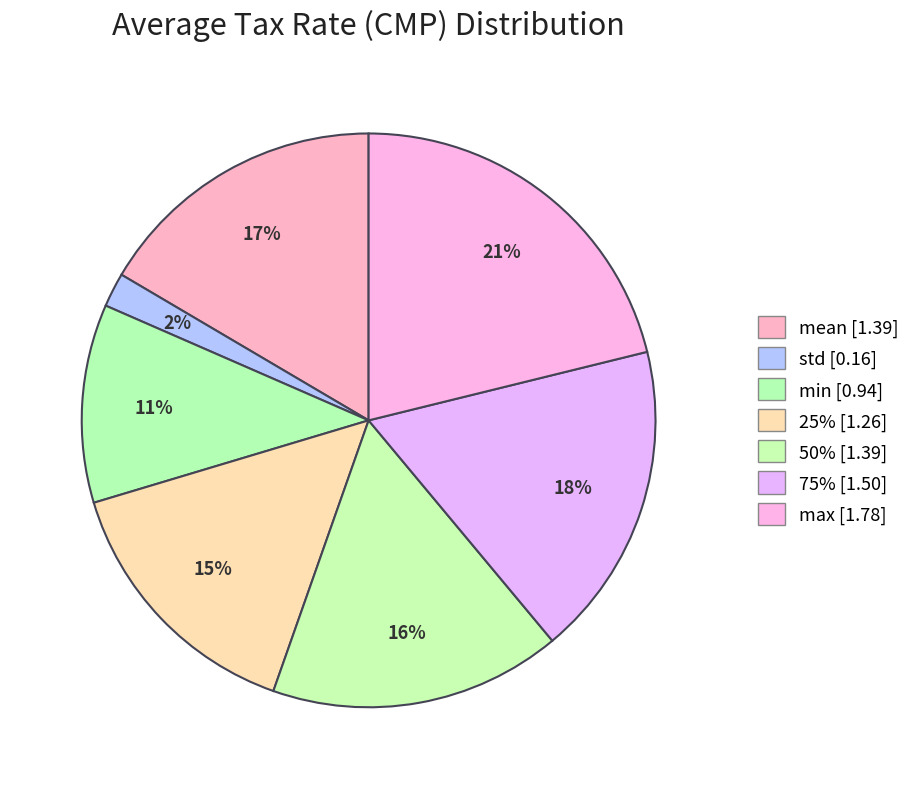

How many slices are in this pie chart?

7